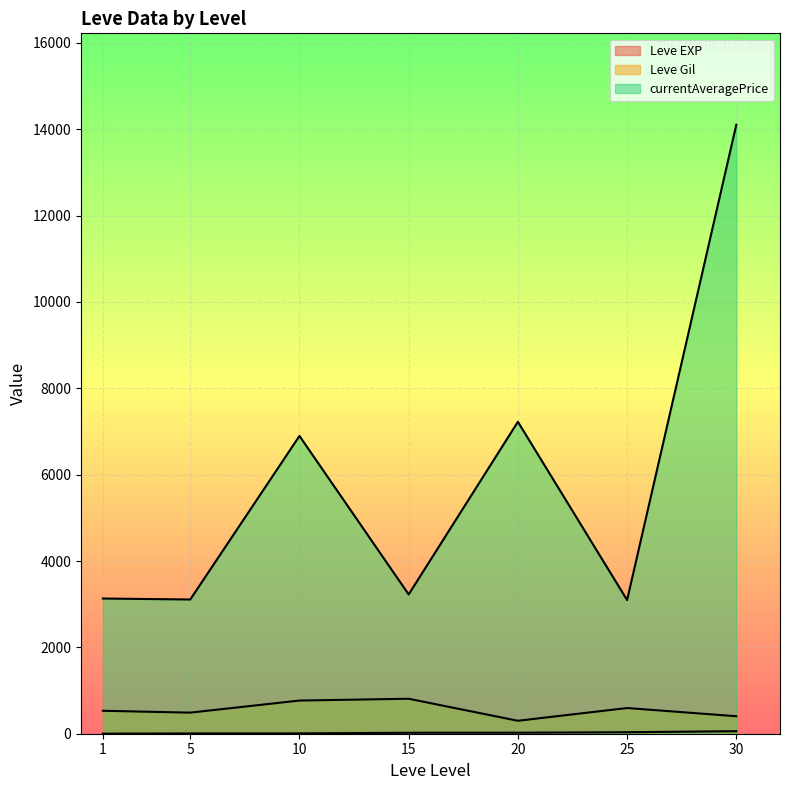

Between 5 and 25, which series saw the biggest shift?

Leve Gil